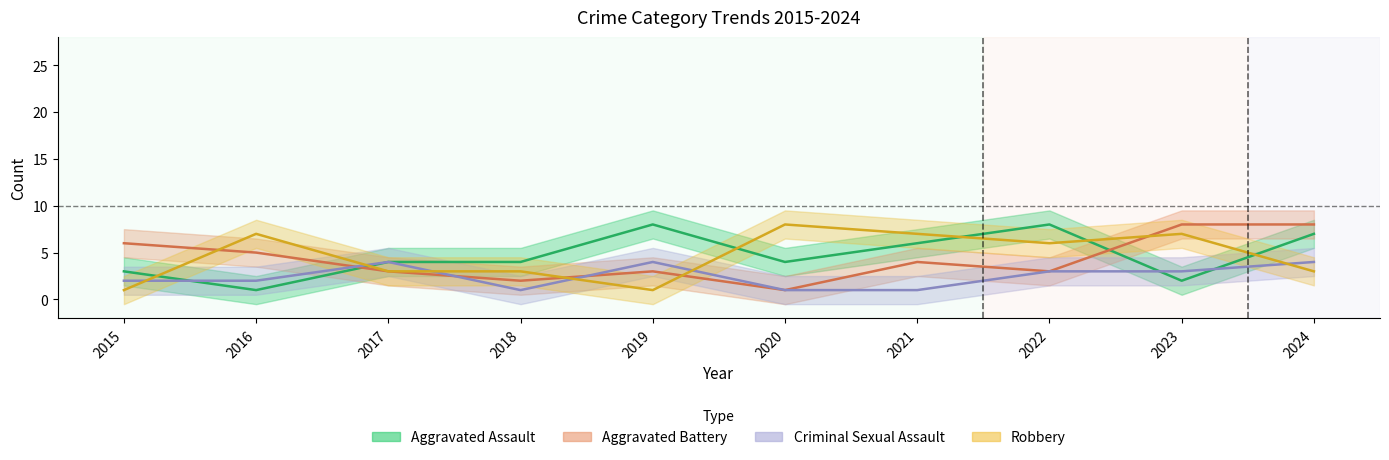

True or false: Criminal Sexual Assault has a value of 3 at 2017.

False